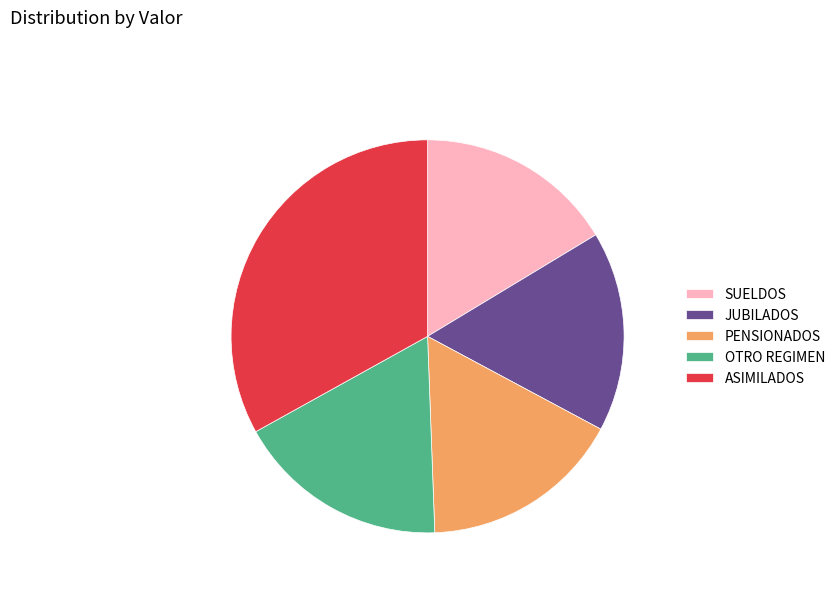

What is the ratio of the value at SUELDOS to the value at ASIMILADOS?

0.5